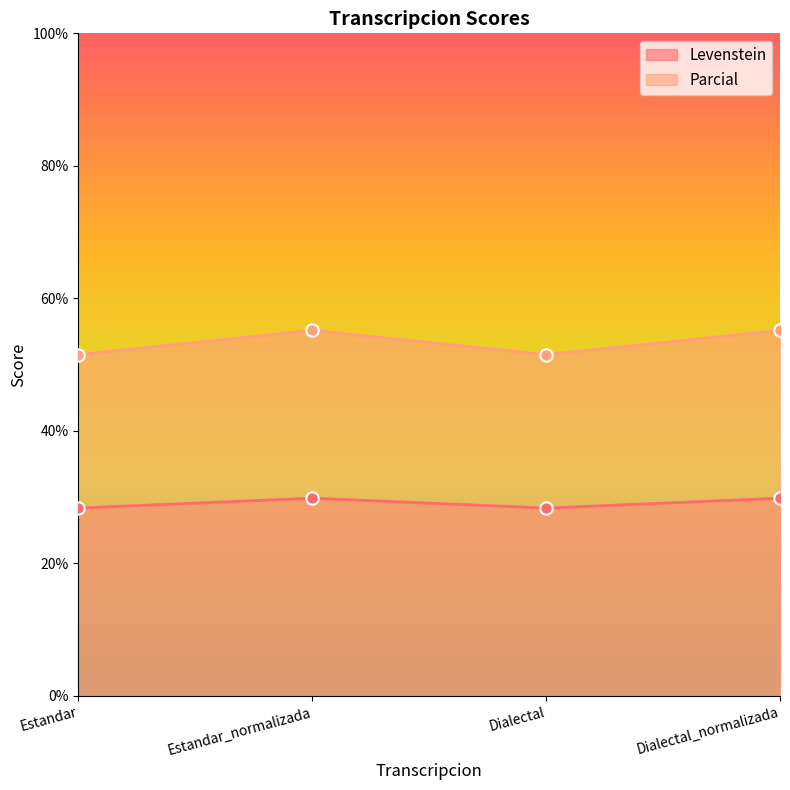

What are all the series names shown in the legend?

Levenstein, Parcial